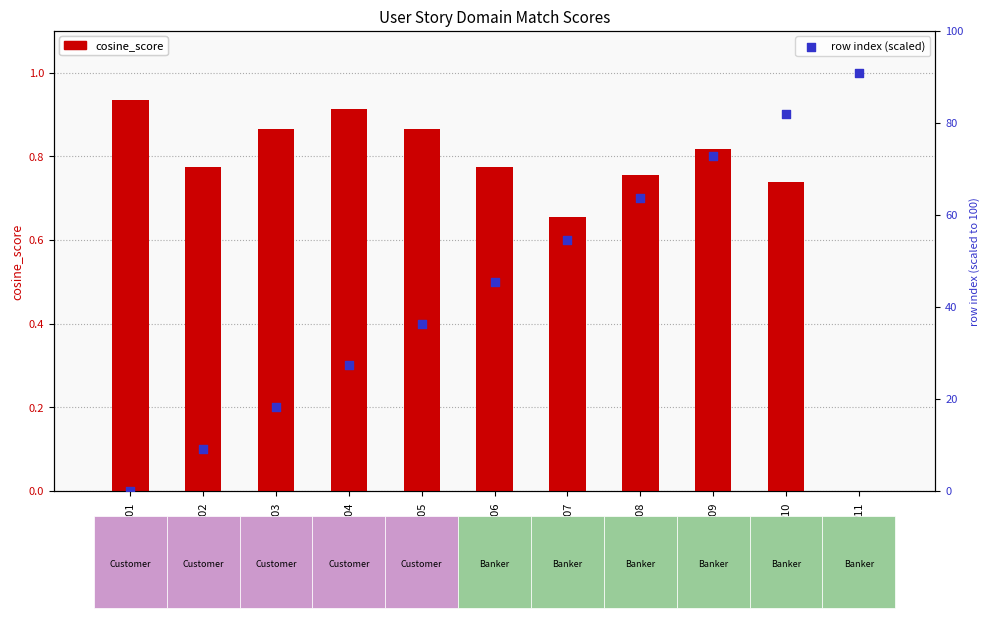

Is the value of row index (scaled) at R01 greater than the value of cosine_score at R02?

No